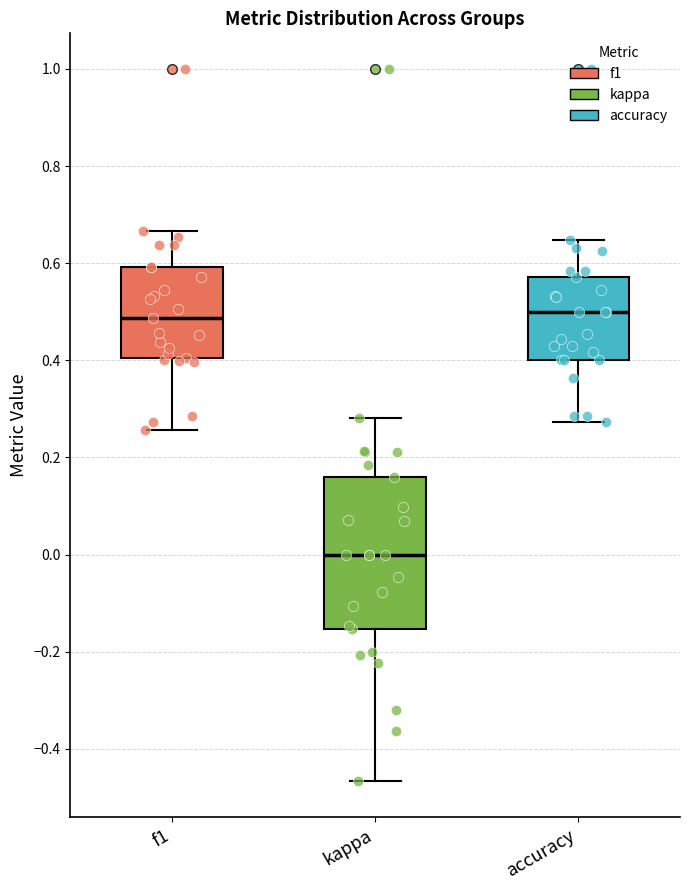

Which box has the lowest median line?

kappa